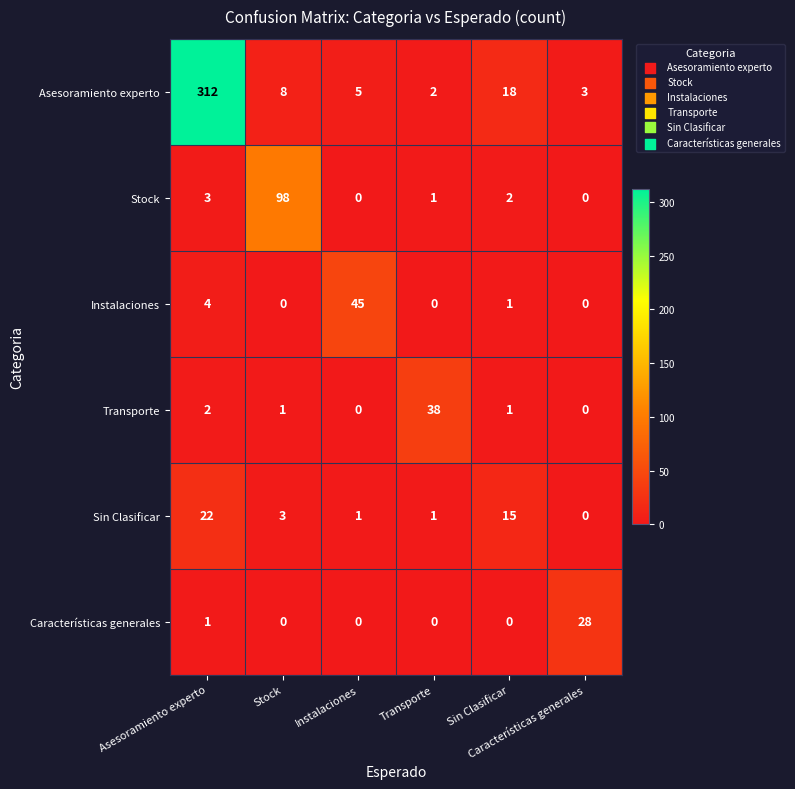

What is the greatest value displayed?

312